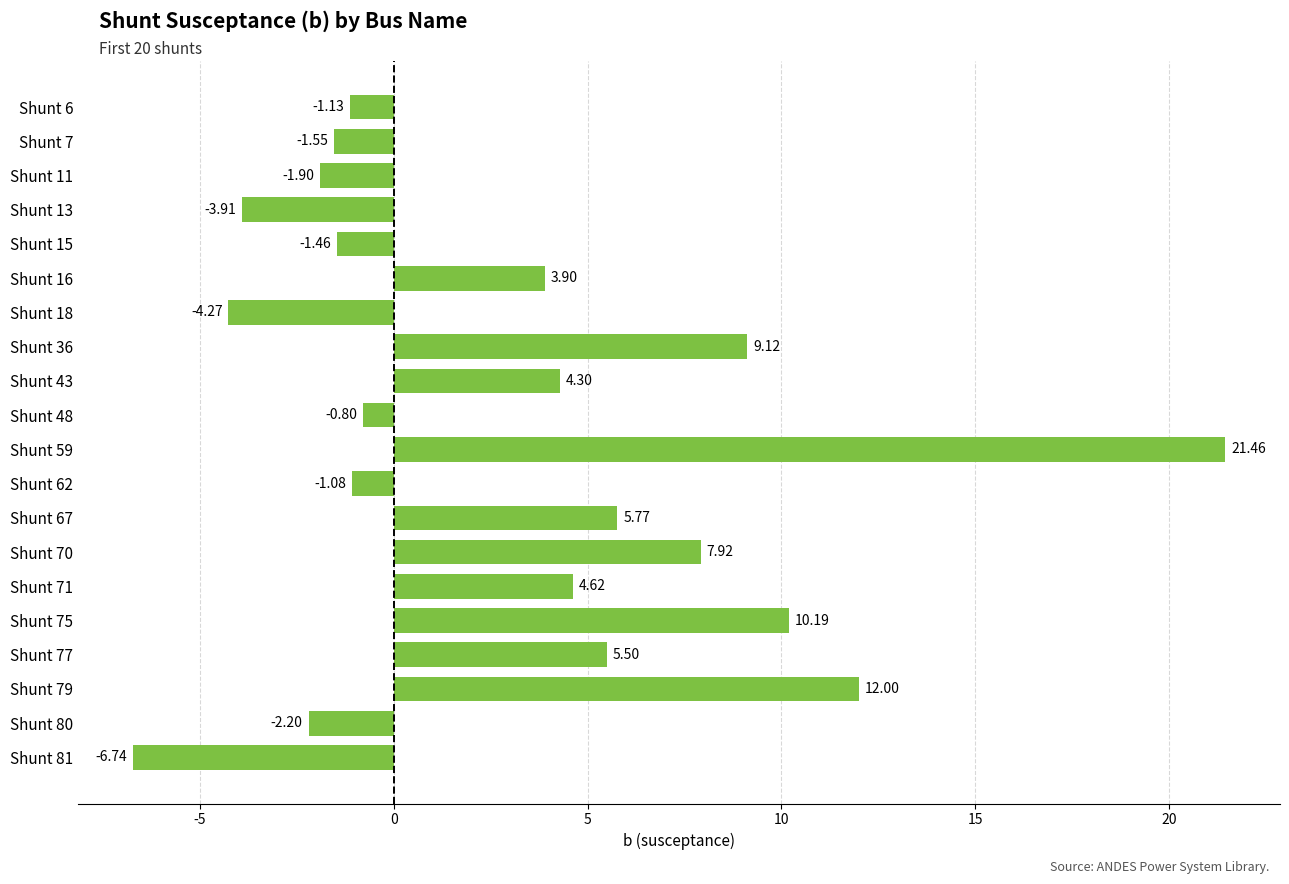

How many distinct data groups are displayed?

1